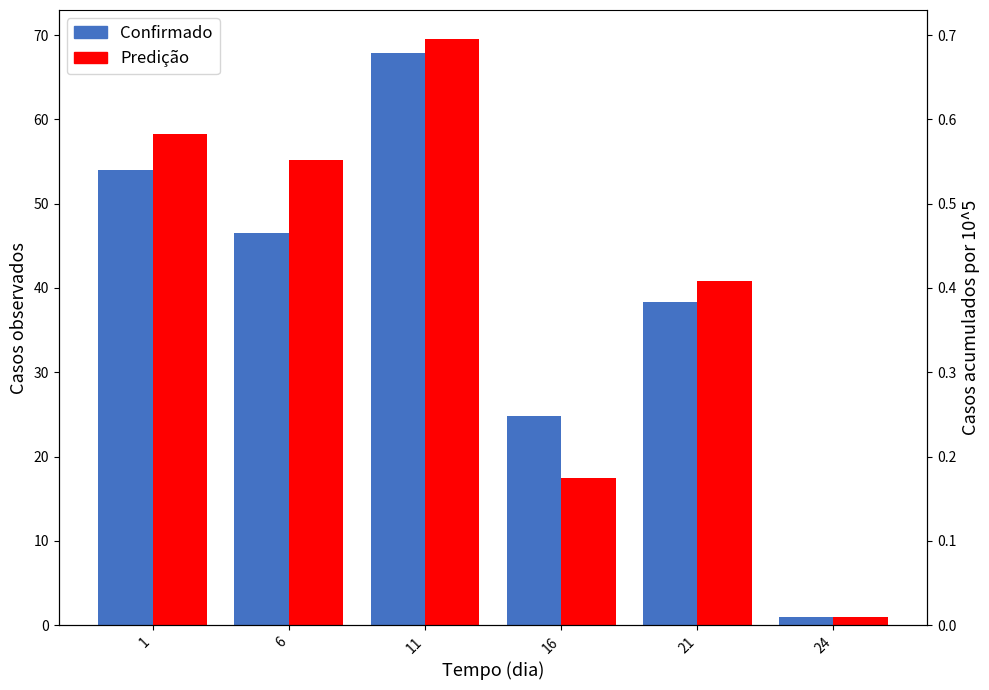

How many data points in Predição are less than 55?

3